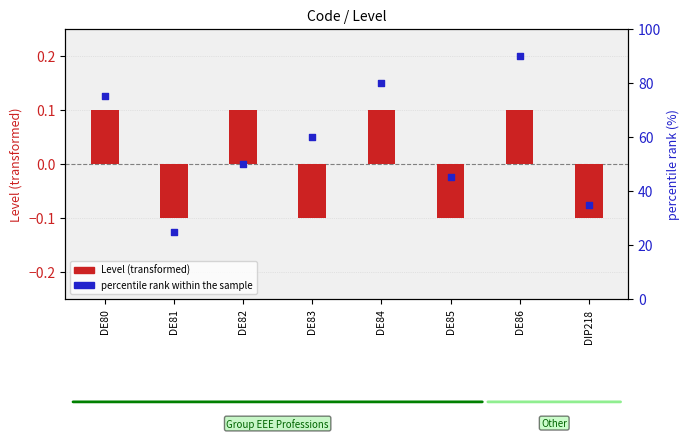

Which series has the widest spread of Y values?

percentile rank within the sample